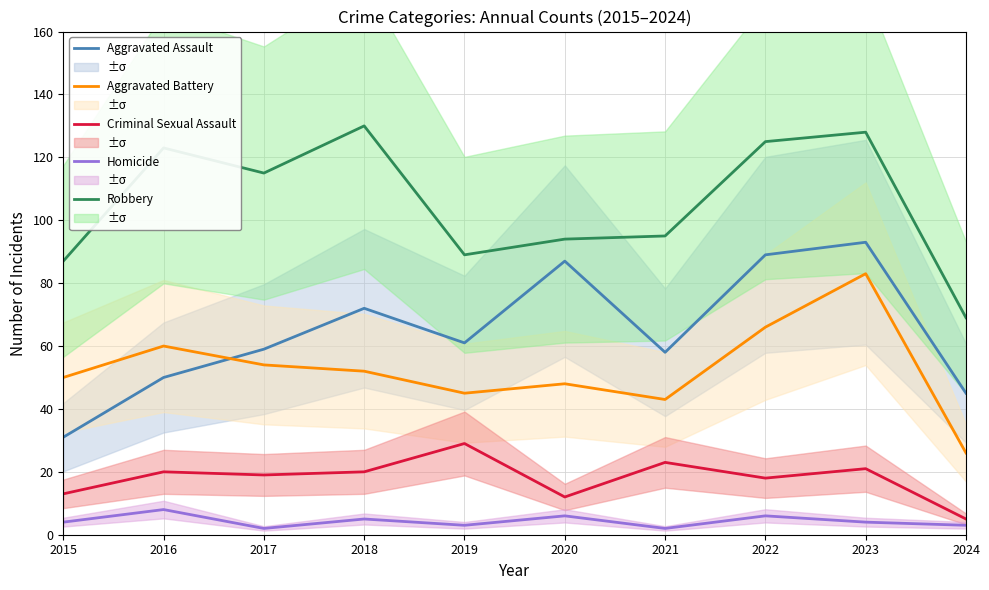

True or false: Aggravated Battery and Criminal Sexual Assault cross at least once.

False